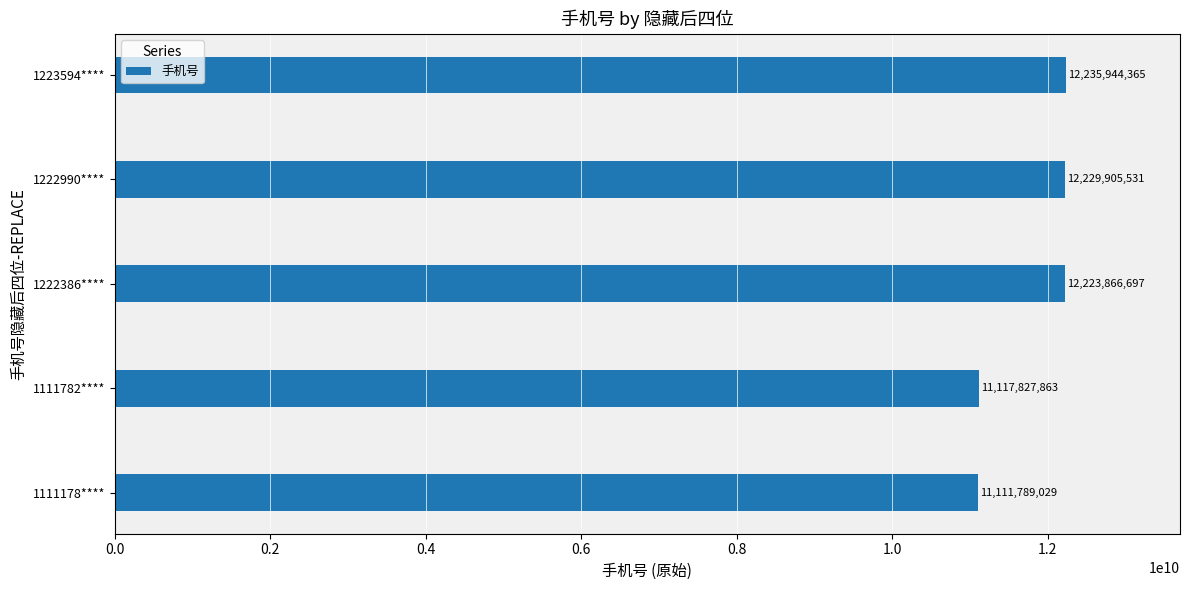

Rank the categories by value from highest to lowest.

1223594****, 1222990****, 1222386****, 1111782****, 1111178****